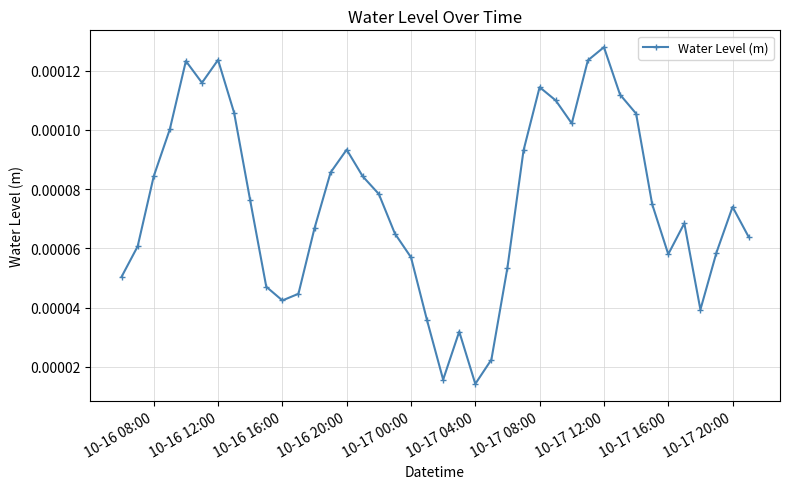

How many points are higher than both their immediate neighbors (excluding endpoints)?

8